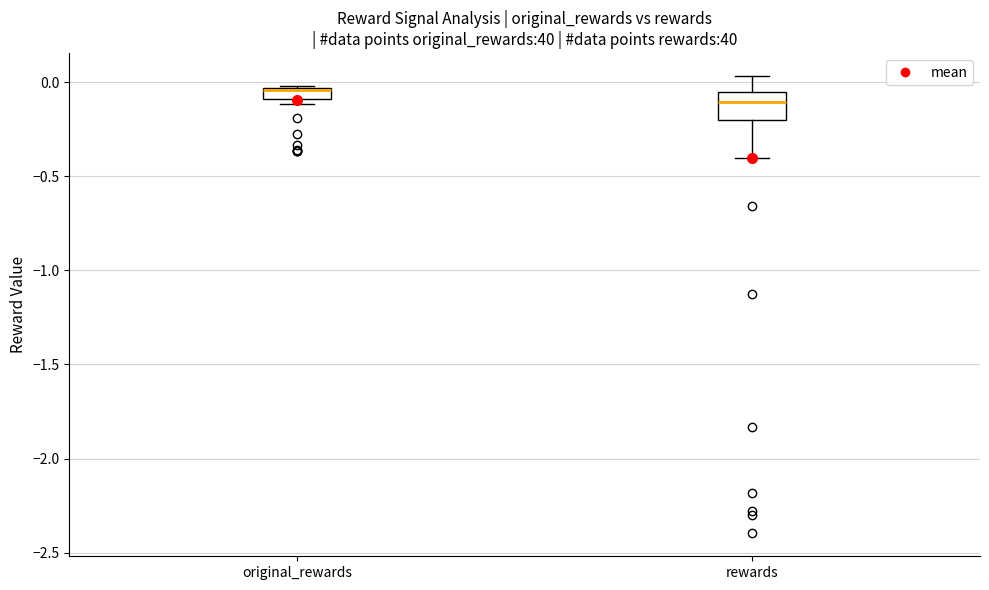

Which box is the tallest, from its lower edge to its upper edge?

rewards